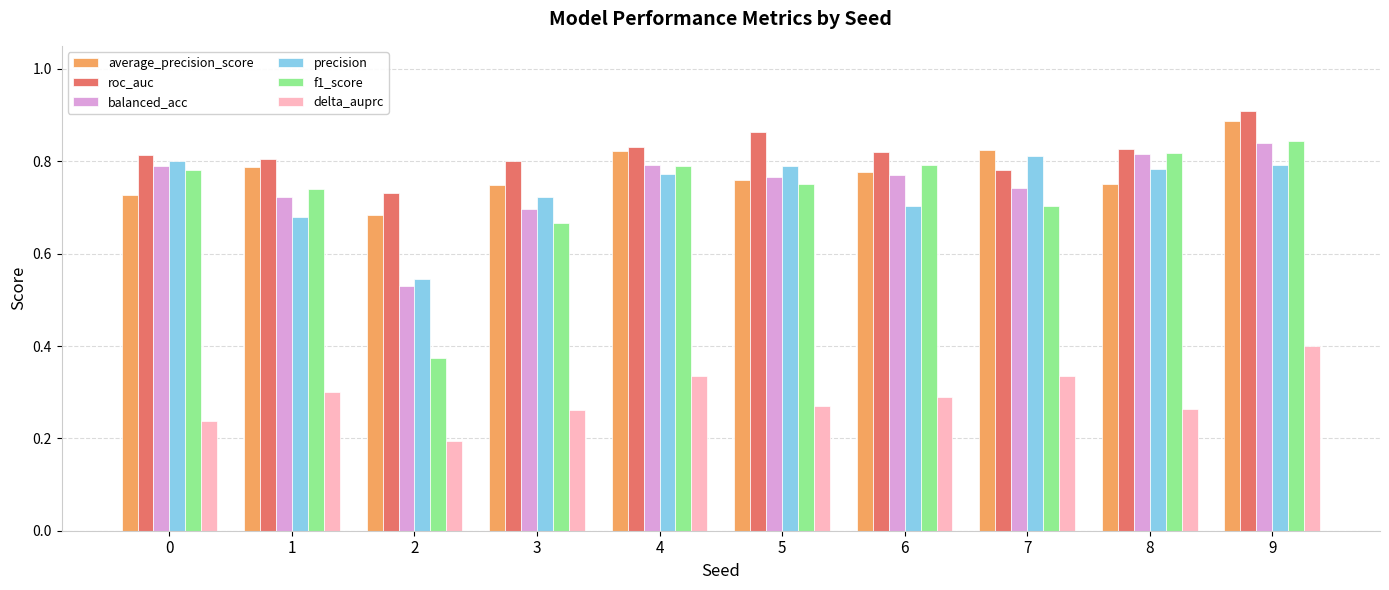

Is the value of roc_auc at 8 greater than the value of average_precision_score at 5?

Yes